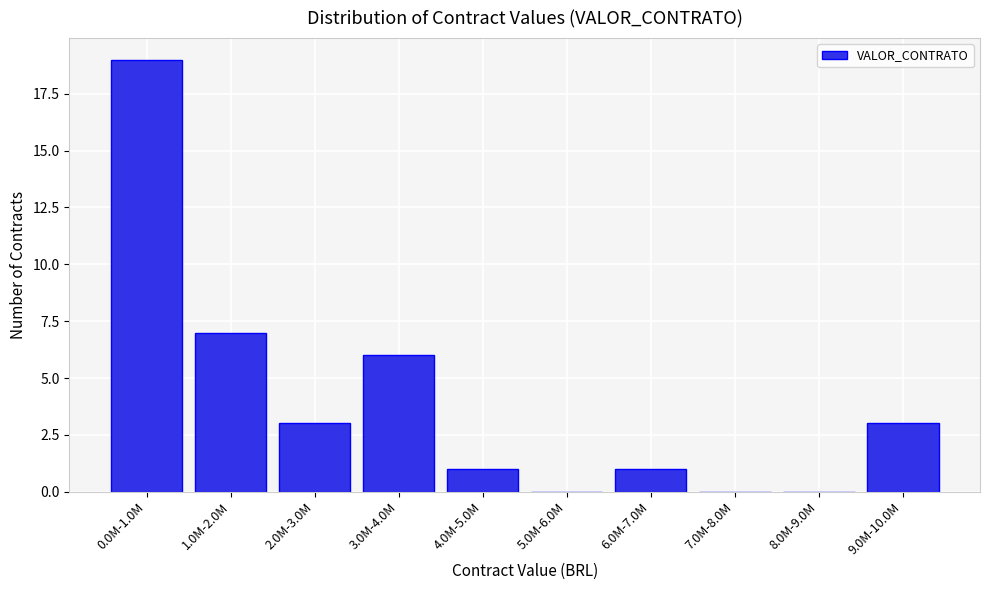

Reading left to right, transcribe all the data shown in this chart.

0.0M-1.0M=19	1.0M-2.0M=7	2.0M-3.0M=3	3.0M-4.0M=6	4.0M-5.0M=1	5.0M-6.0M=0	6.0M-7.0M=1	7.0M-8.0M=0	8.0M-9.0M=0	9.0M-10.0M=3